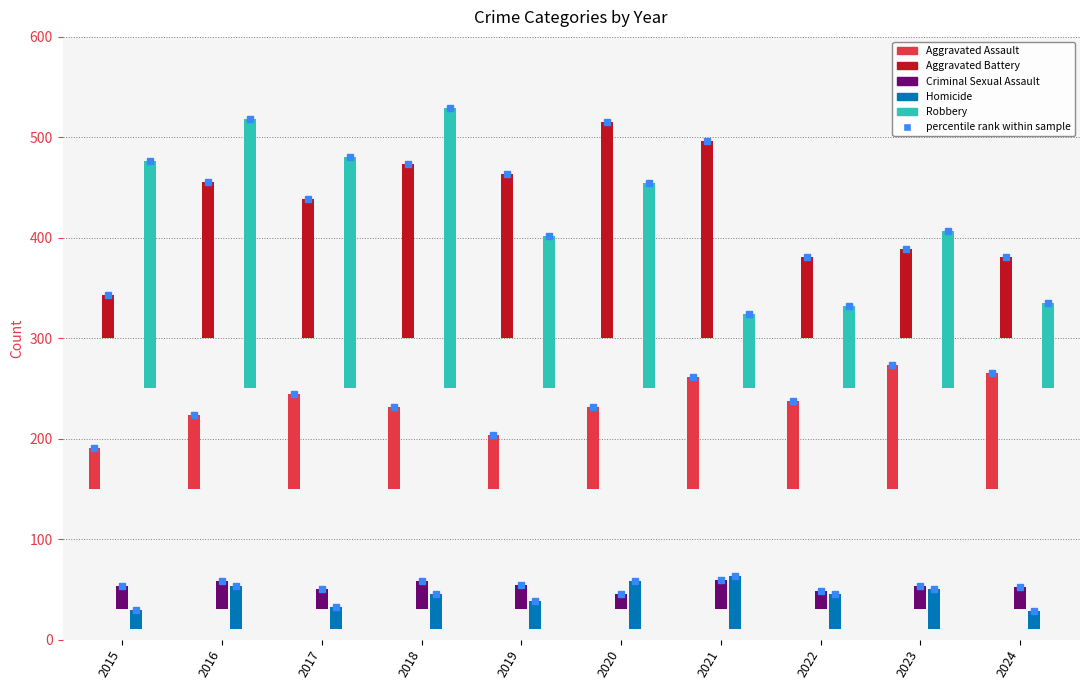

What is the difference between the maximum and minimum values in the Criminal Sexual Assault series?

14